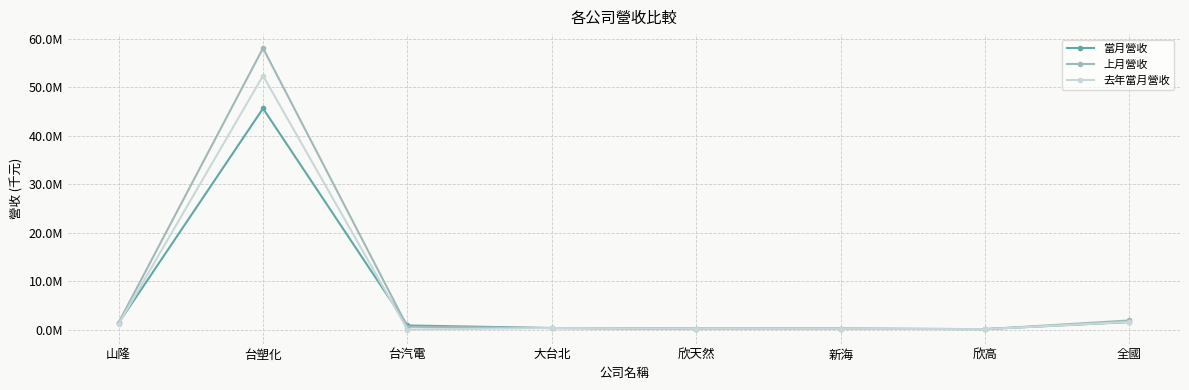

Rank the series by their maximum value, from lowest to highest.

當月營收, 去年當月營收, 上月營收